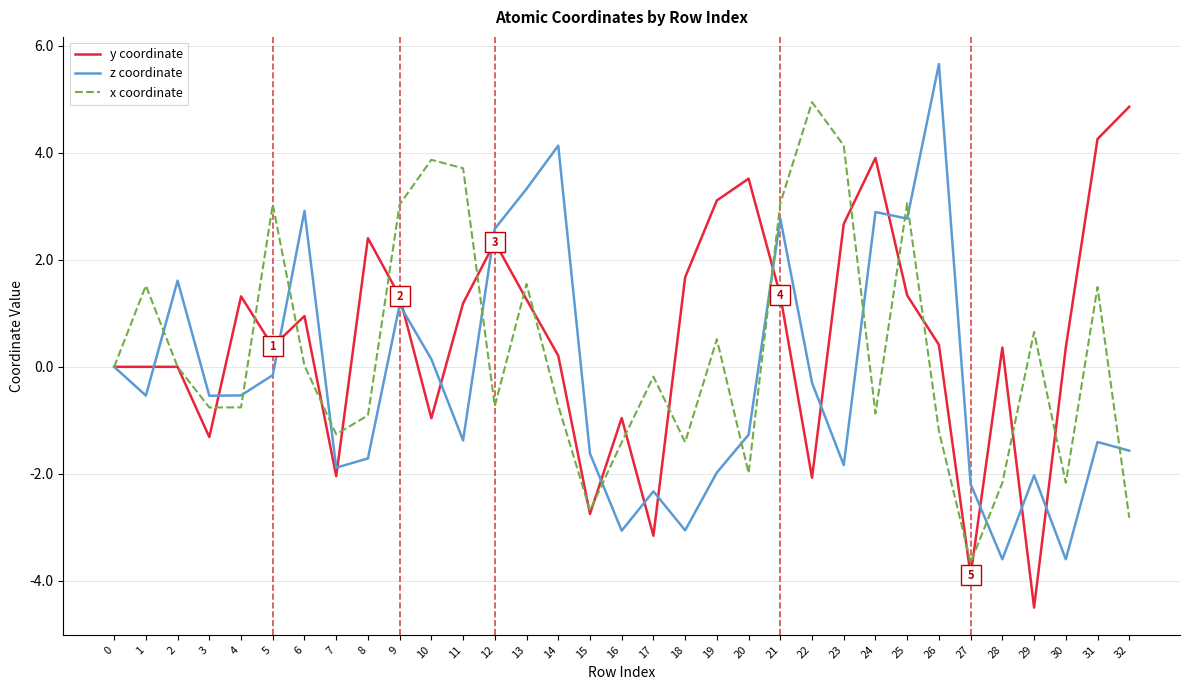

The x coordinate series shows -3.7 at 27. True or false?

True